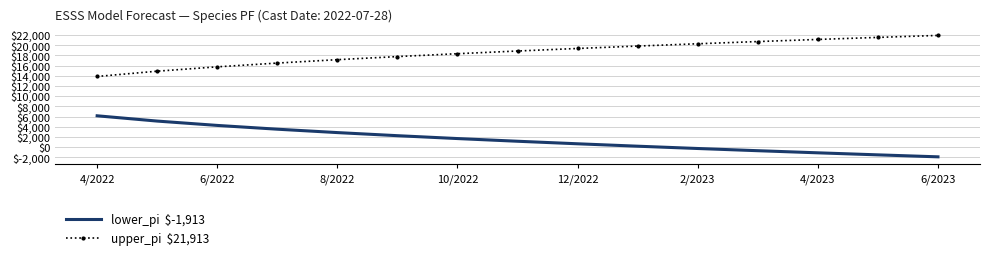

What is the greatest value displayed?

21912.5